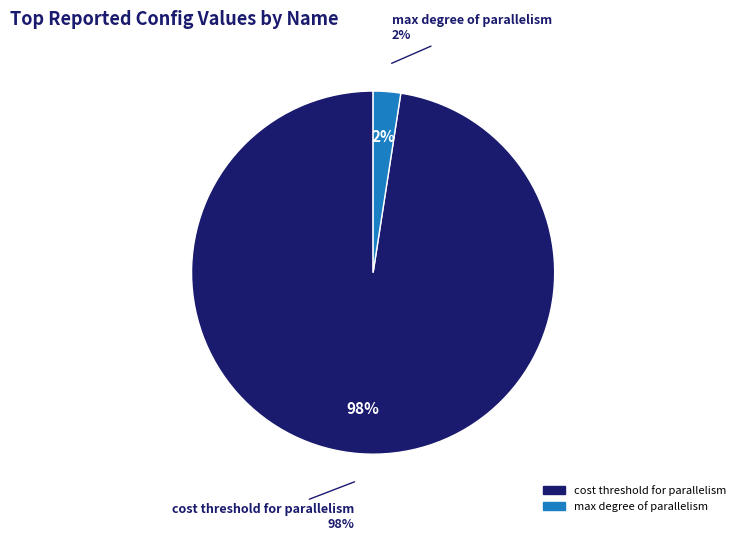

Is the sum of optimize for ad hoc workloads and cost threshold for parallelism greater than half?

Yes